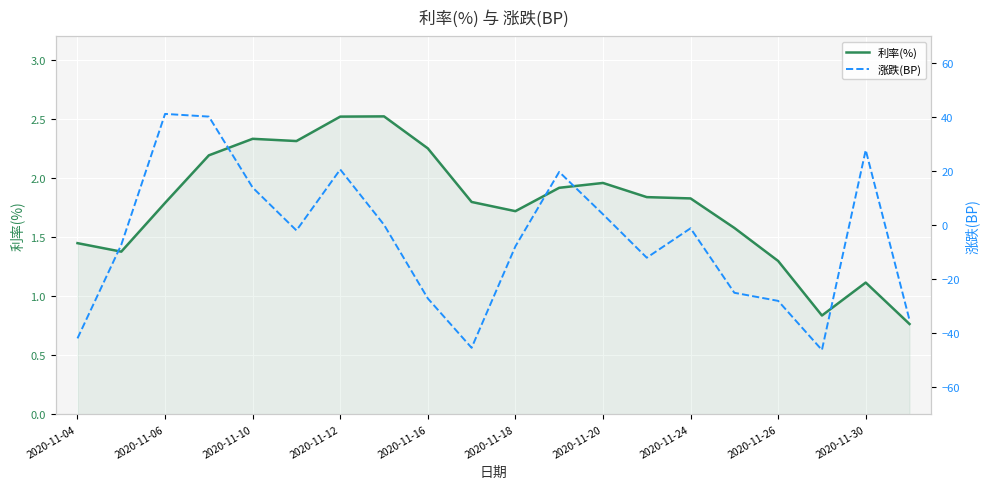

Rank the categories by 涨跌(BP) value from lowest to highest.

17, 2020-11-30, 2020-11-04, 19, 16, 2020-11-26, 15, 13, 10, 2020-11-06, 2020-11-18, 14, 2020-11-24, 12, 2020-11-16, 11, 2020-11-20, 18, 2020-11-12, 2020-11-10